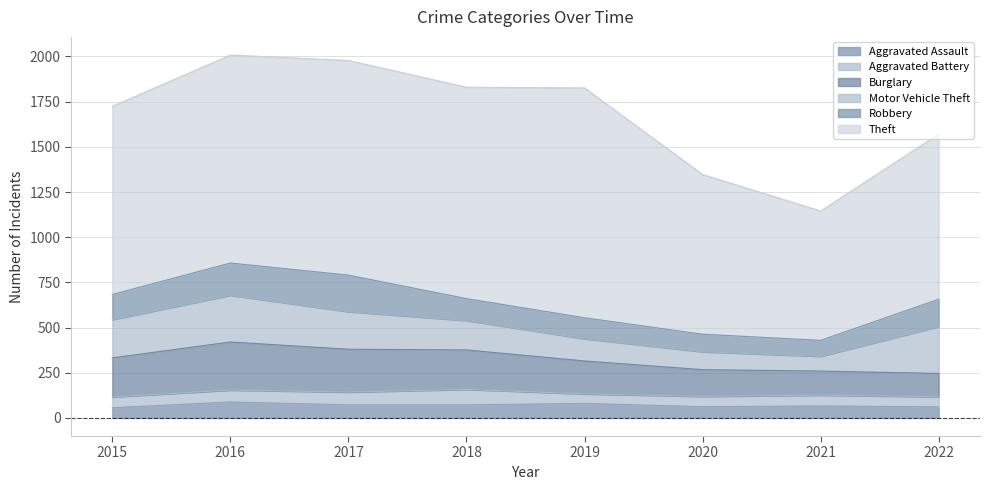

Where does the Robbery series first go above 139?

2016